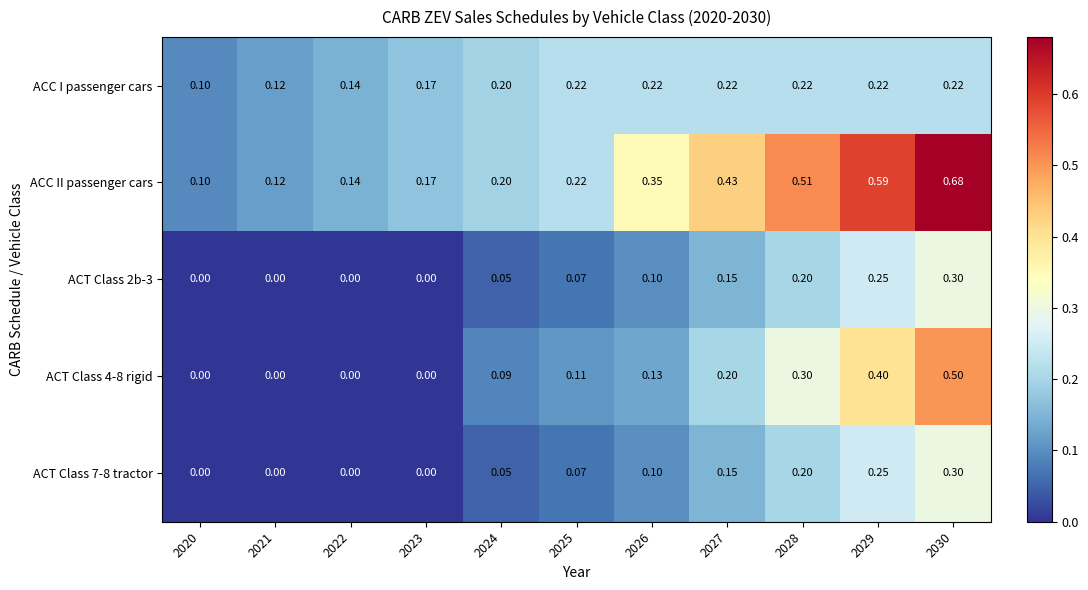

What is the total value across all series at 2029?

1.7